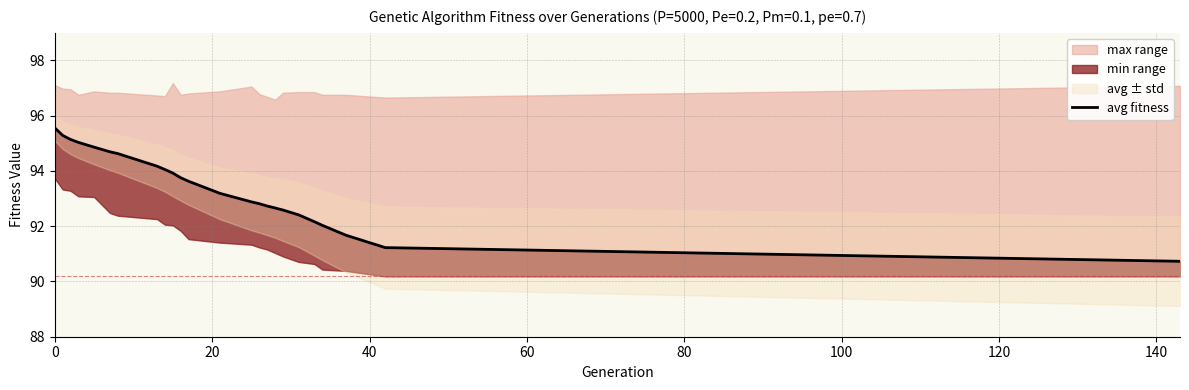

Is it true that the value at 9 is 93.9?

True